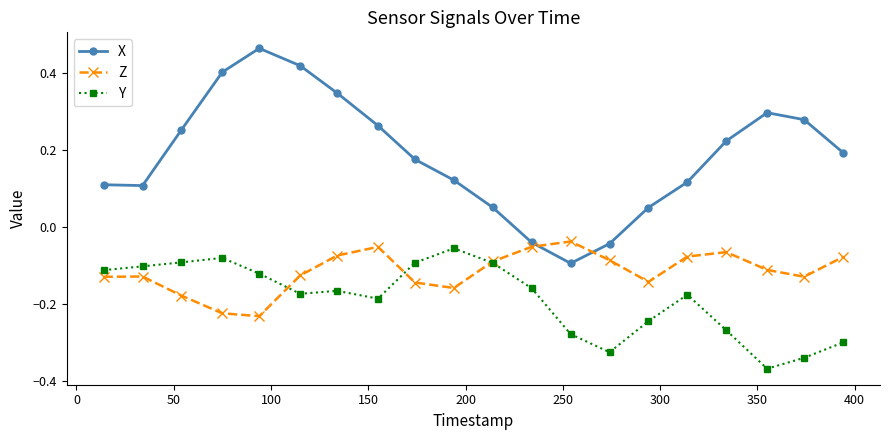

True or false: X has more than 1 interior local peaks.

True